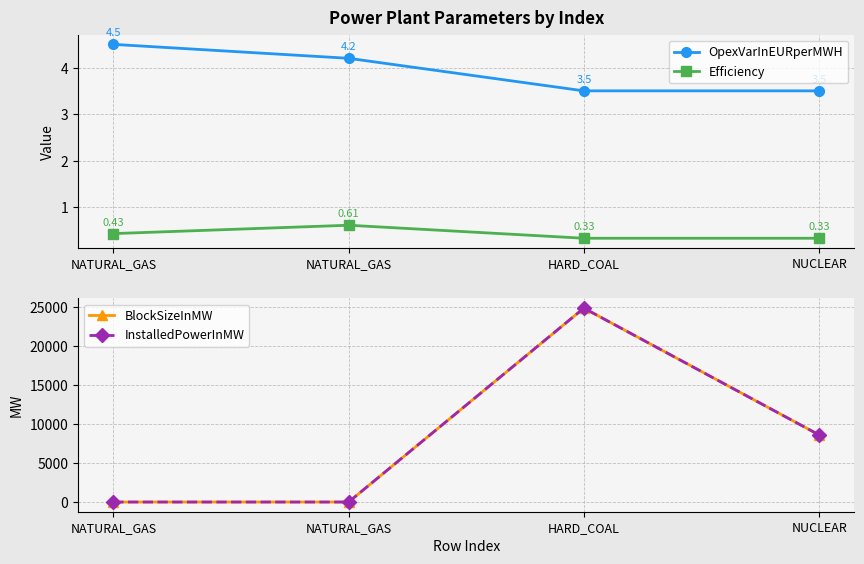

True or false: OpexVarInEURperMWH has a value of 3.5 at NUCLEAR.

True